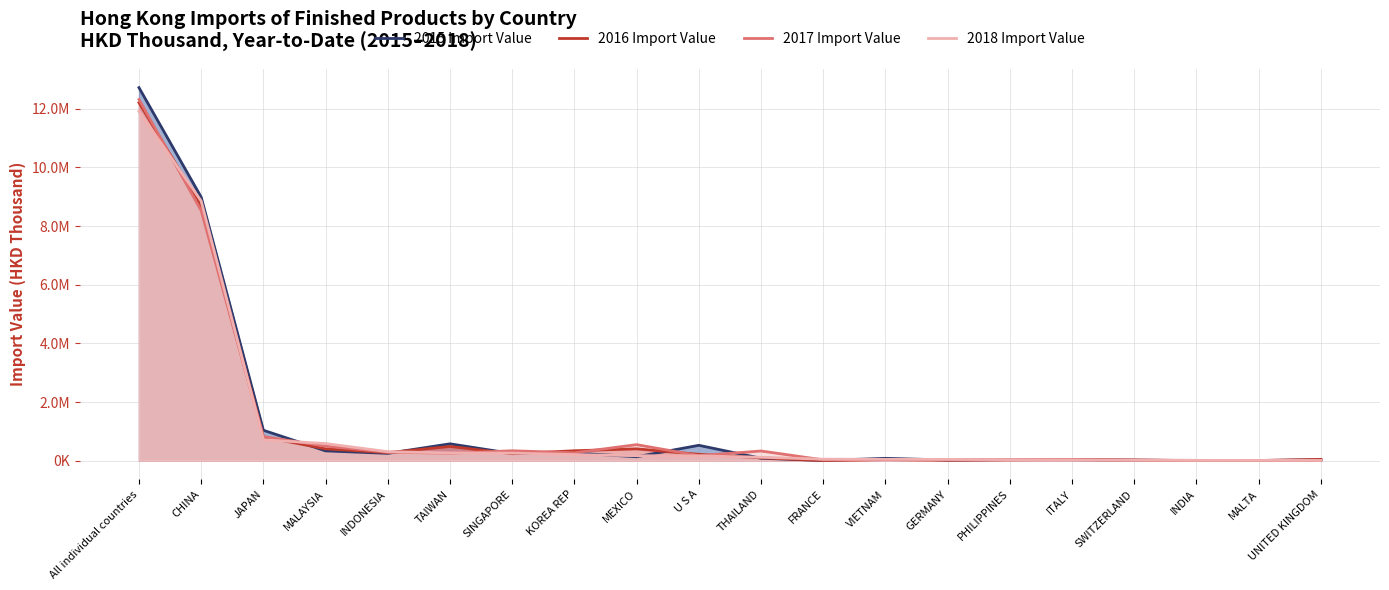

What is the label of the 18th point from the right?

JAPAN